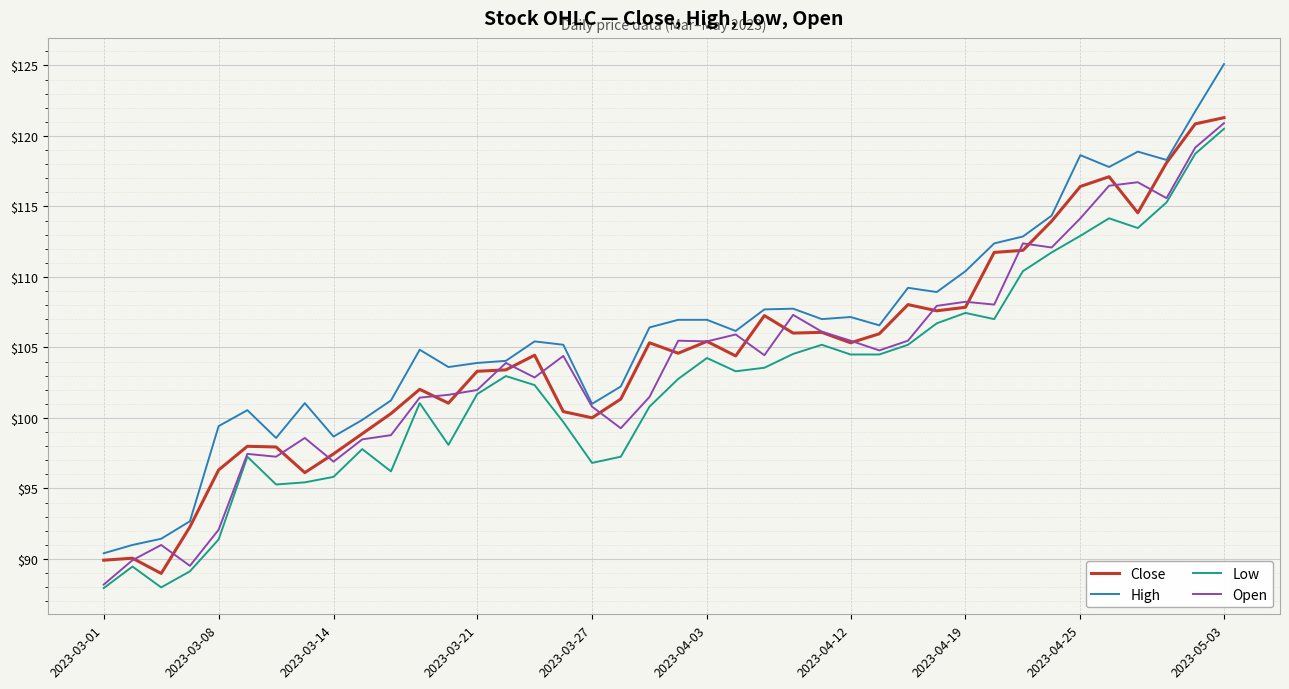

How many values in the High series are below 106?

19